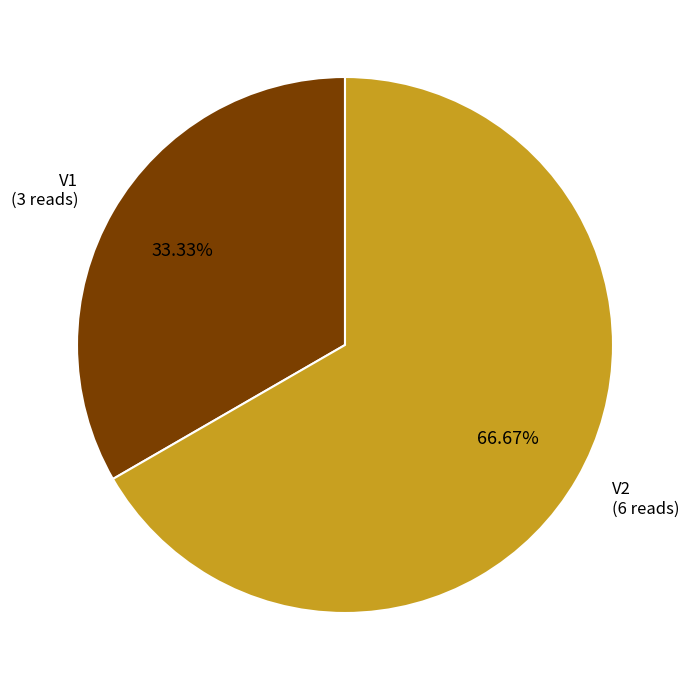

Does any single category account for the majority?

Yes